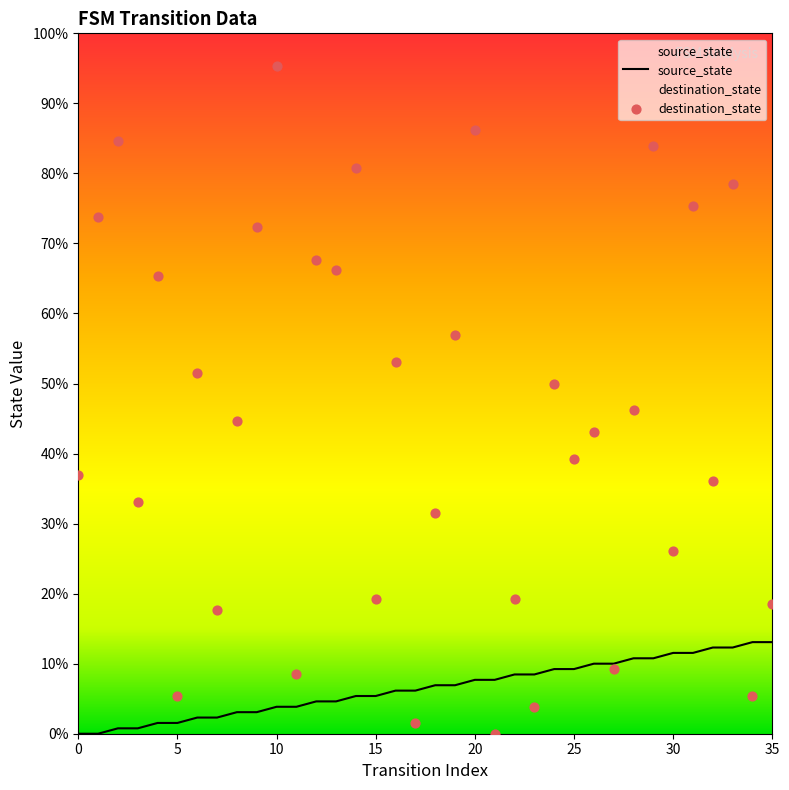

Which series has the largest Y range (max minus min)?

destination_state